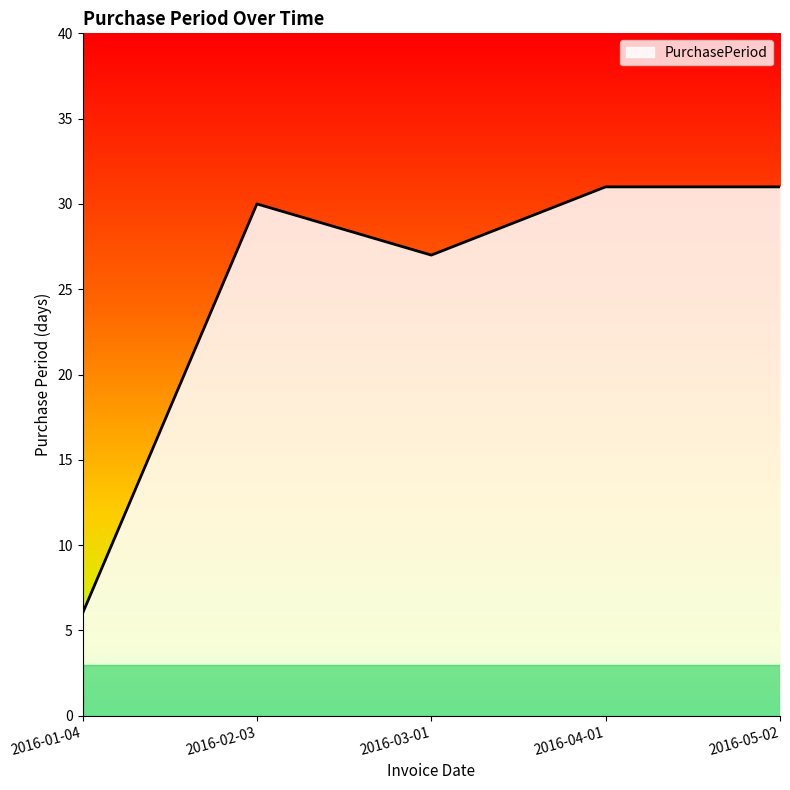

How many series are shown in this chart?

1